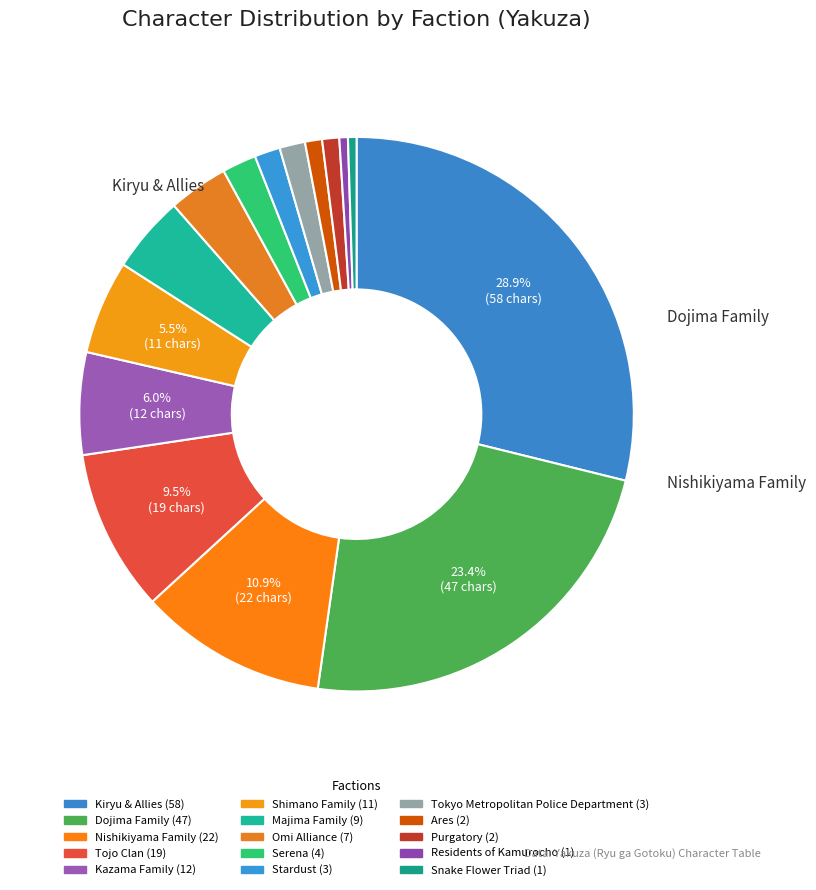

Rank the categories by value from lowest to highest.

Residents of Kamurocho, Snake Flower Triad, Ares, Purgatory, Stardust, Tokyo Metropolitan Police Department, Serena, Omi Alliance, Majima Family, Shimano Family, Kazama Family, Tojo Clan, Nishikiyama Family, Dojima Family, Kiryu & Allies